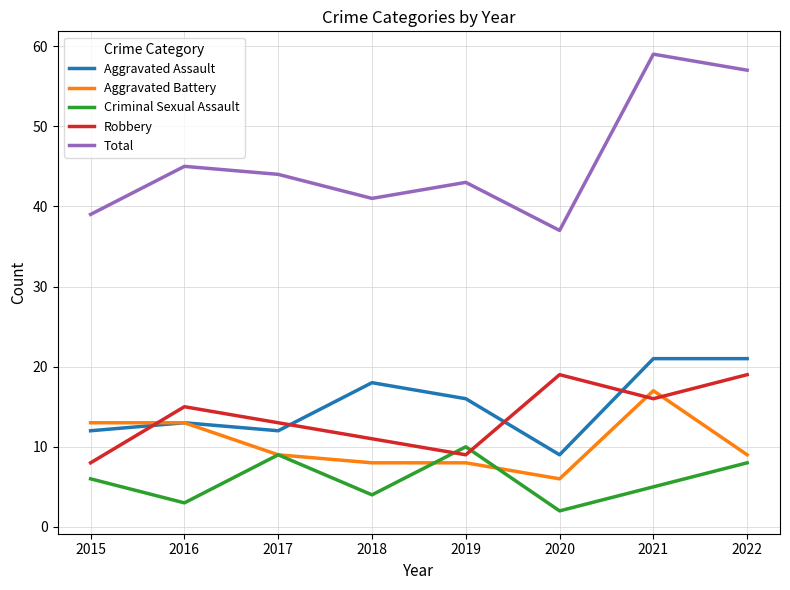

Reading left to right, transcribe all the data shown in this chart.

Aggravated Assault: 12	13	12	18	16	9	21	21
Aggravated Battery: 13	13	9	8	8	6	17	9
Criminal Sexual Assault: 6	3	9	4	10	2	5	8
Robbery: 8	15	13	11	9	19	16	19
Total: 39	45	44	41	43	37	59	57